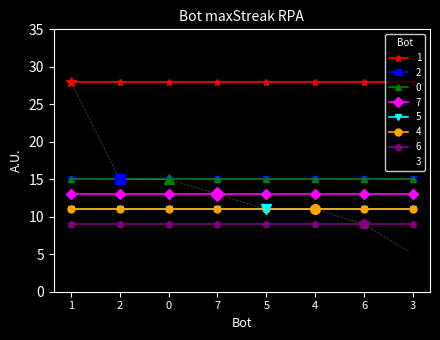

True or false: the data has more than 0 interior local peaks.

False